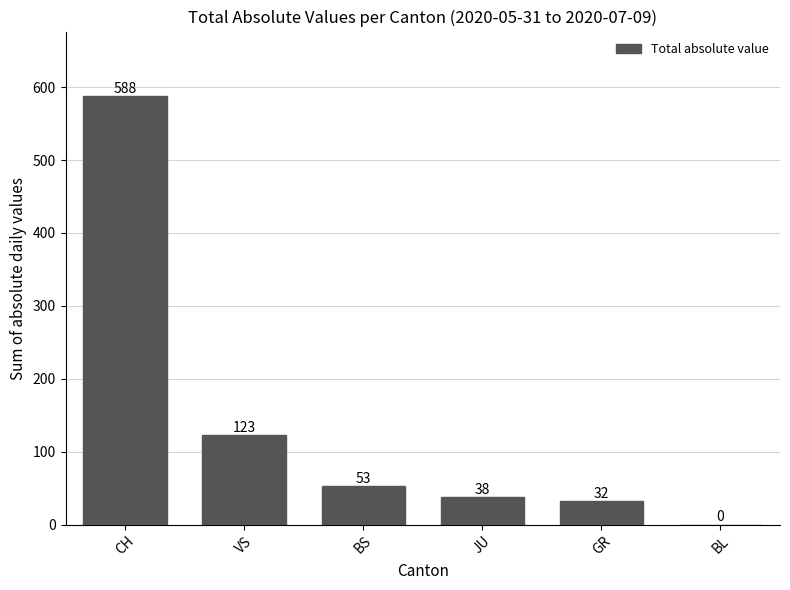

At which label is the value closest to 294?

VS